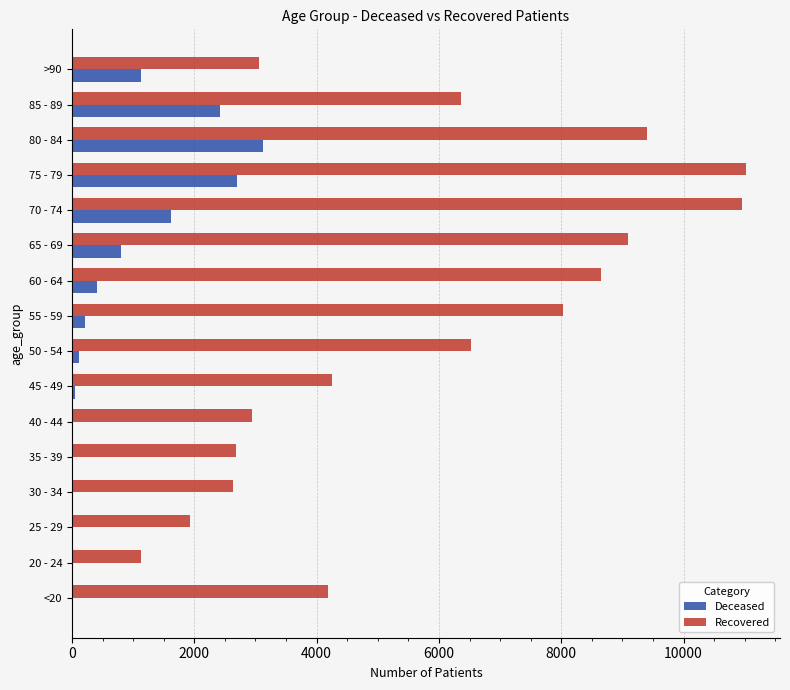

Which category has the highest value in the Deceased series?

80 - 84